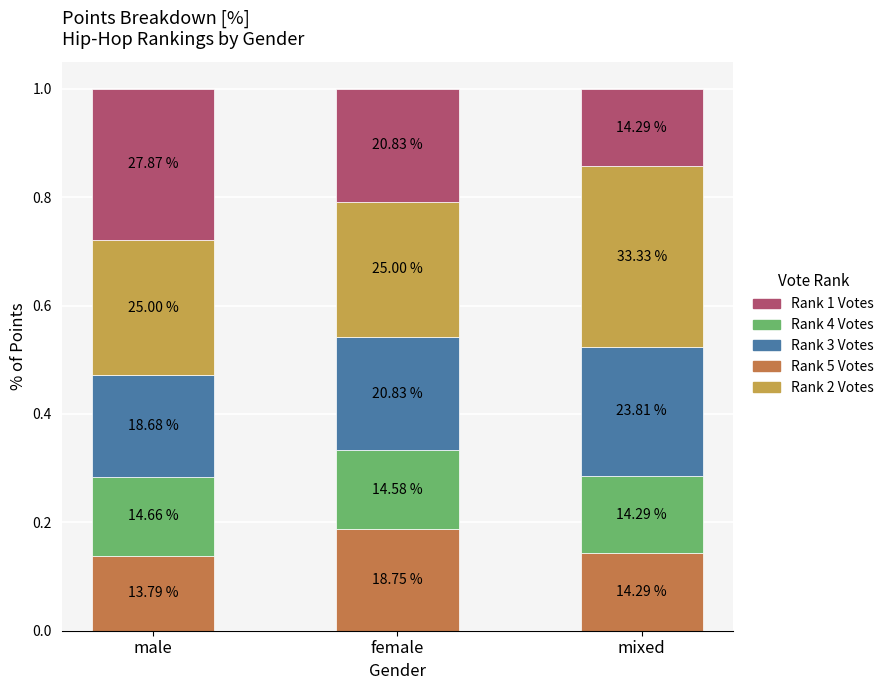

What are all the series names shown in the legend?

Rank 1 Votes, Rank 4 Votes, Rank 3 Votes, Rank 5 Votes, Rank 2 Votes